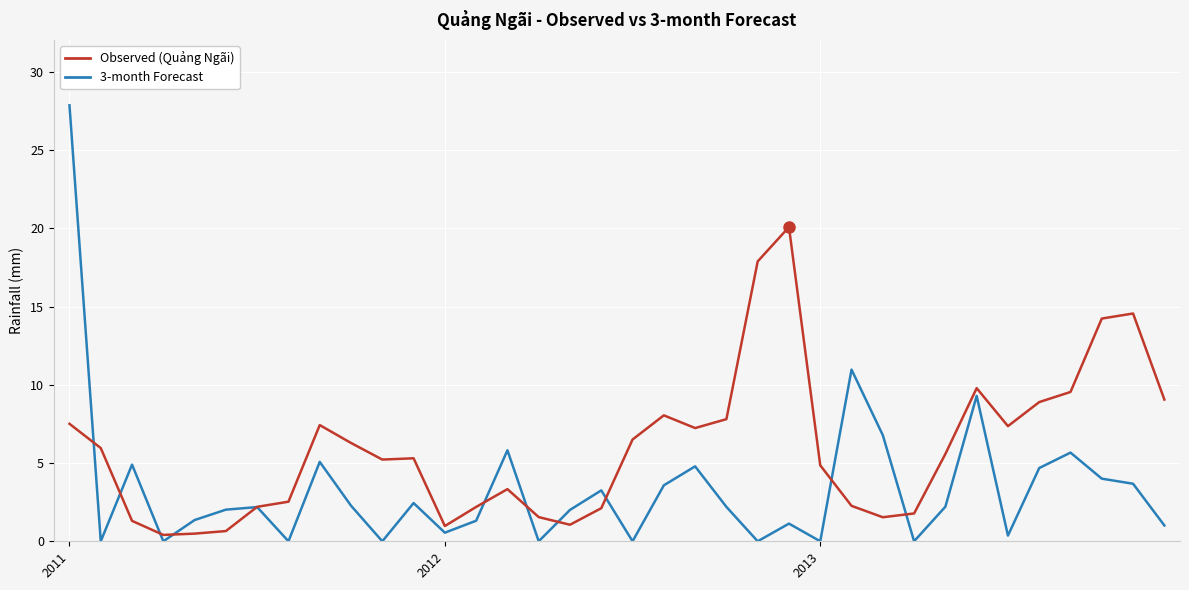

What is the greatest value displayed?

27.9